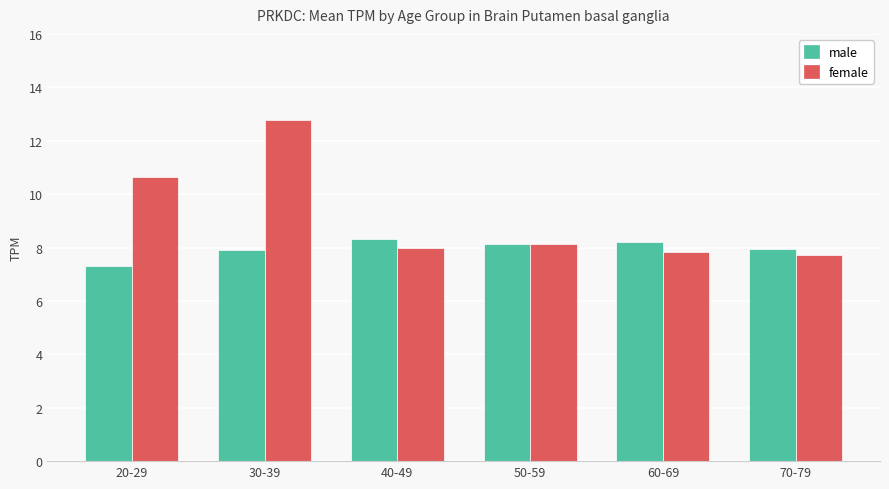

Does the chart contain stacked bars?

No